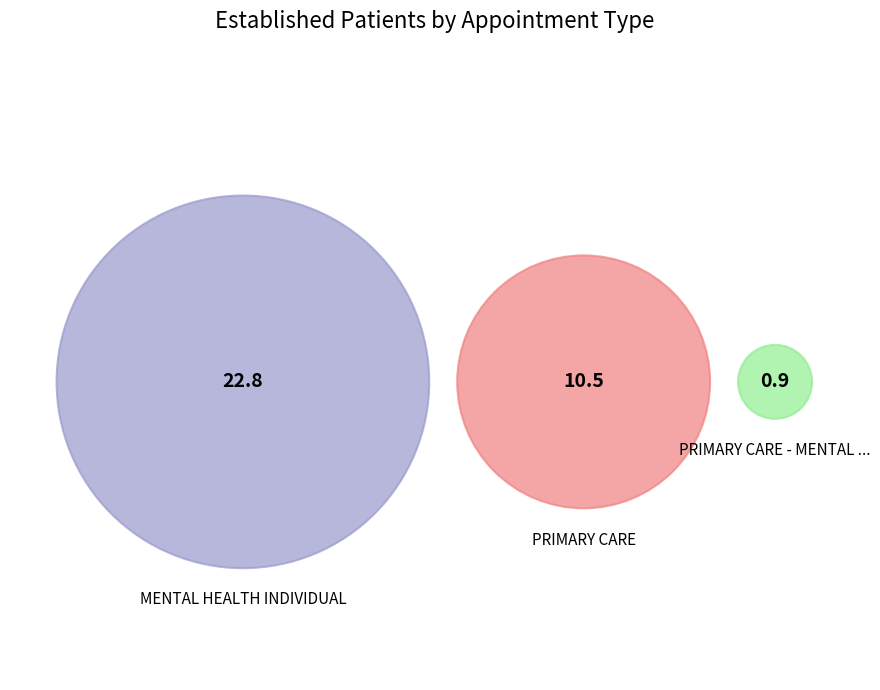

To the nearest percent, what portion does PRIMARY CARE represent?

31%